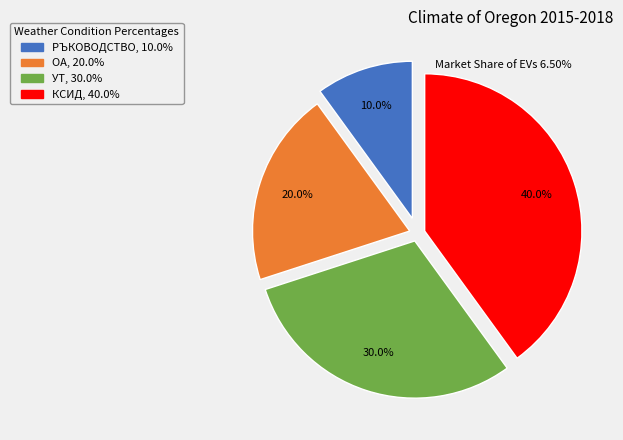

Rank the categories by value from lowest to highest.

РЪКОВОДСТВО, ОА, УТ, КСИД